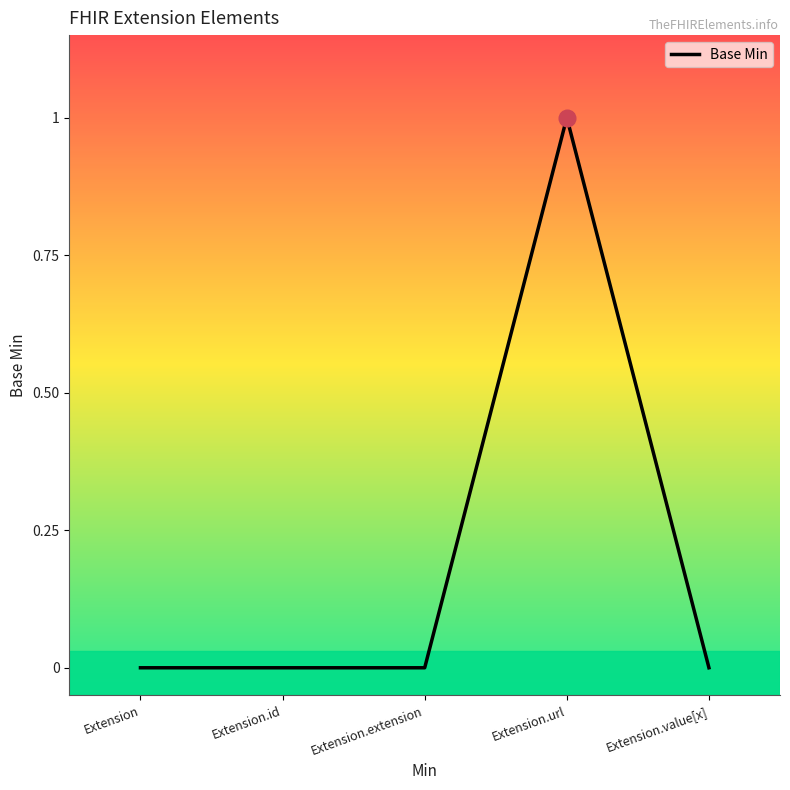

True or false: there are more than 0 points higher than both neighbors.

True